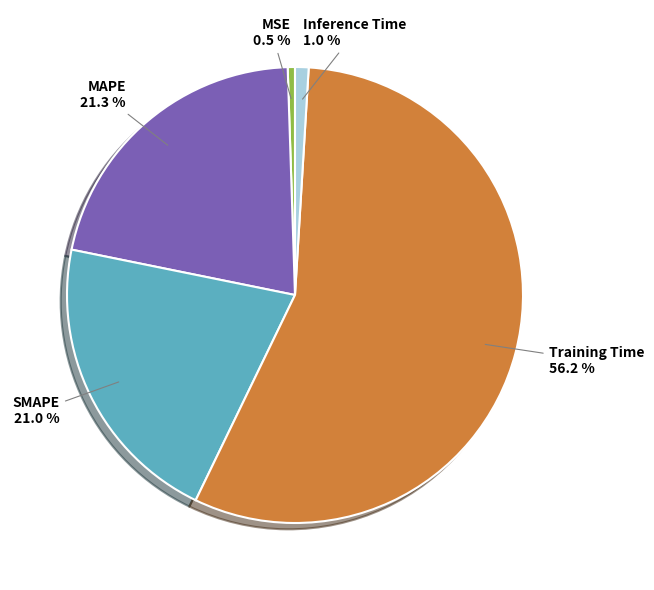

Which slice represents more than half of the pie?

Training Time